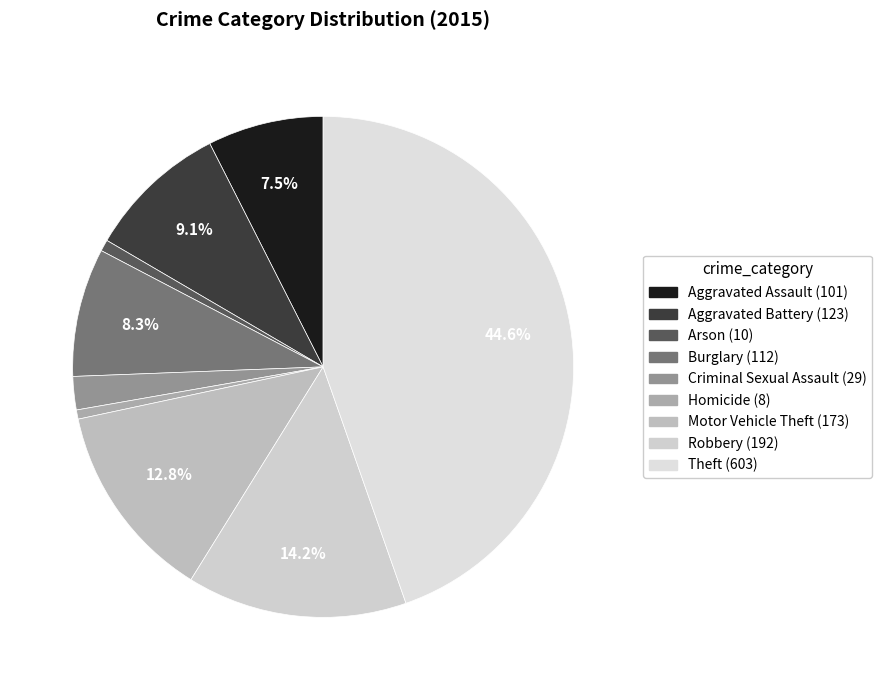

Combined, do Motor Vehicle Theft and Aggravated Battery account for over 50%?

No